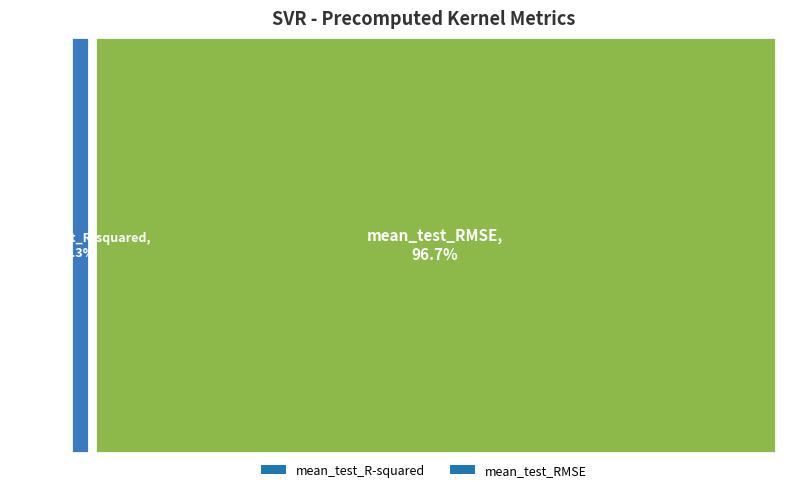

To the nearest percent, what is the difference between the mean_test_R-squared and mean_test_RMSE slice percentages?

93%